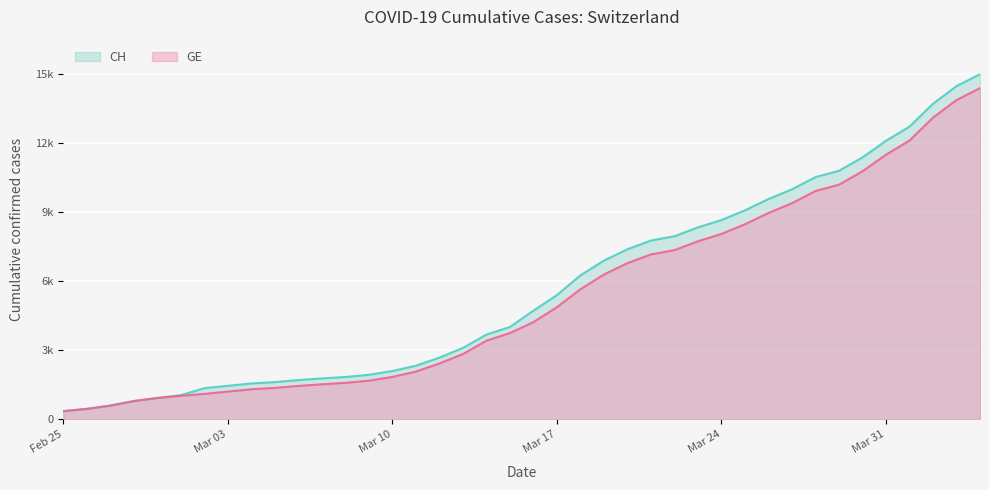

True or false: CH and GE cross at least once.

False